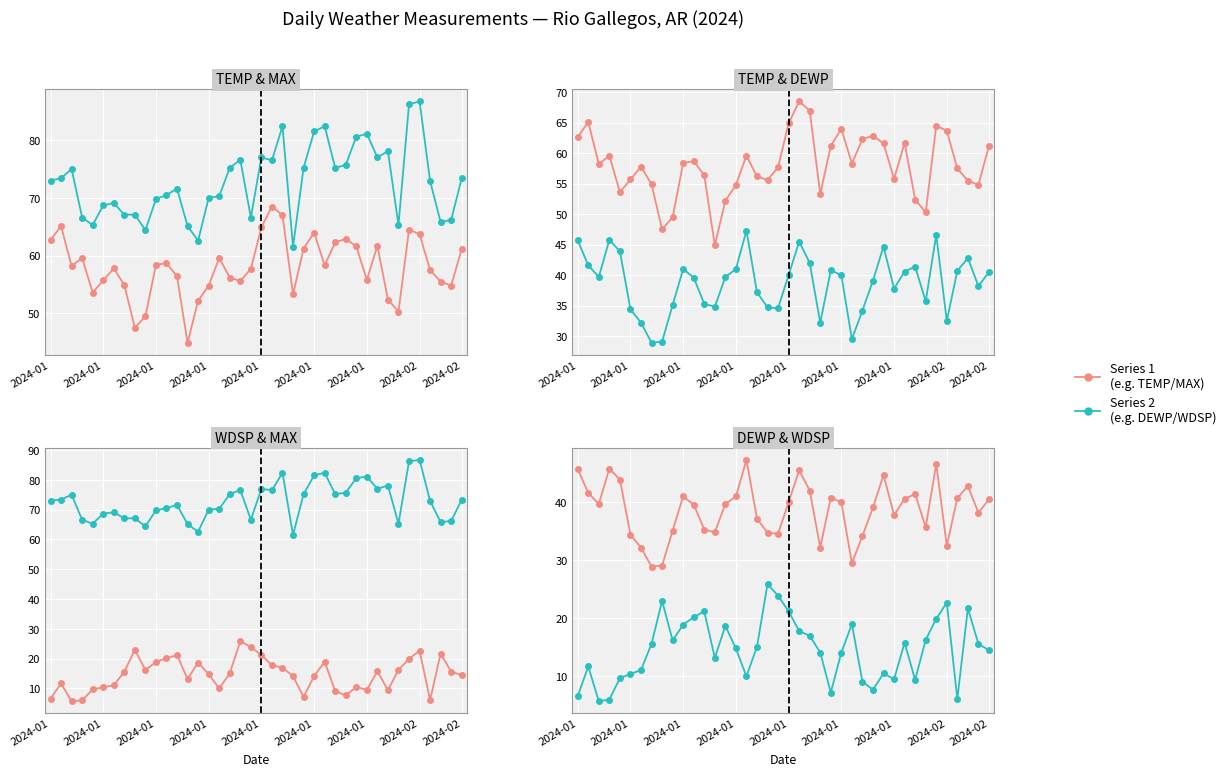

What is the sum of all DEWP values?

1546.4